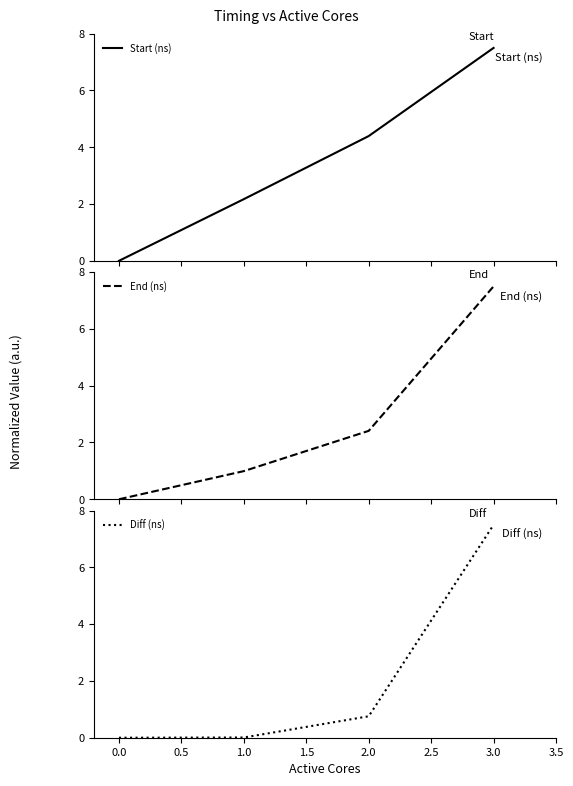

What is the sum of the Diff (ns) values at 3.0 and 1.0?

7.5